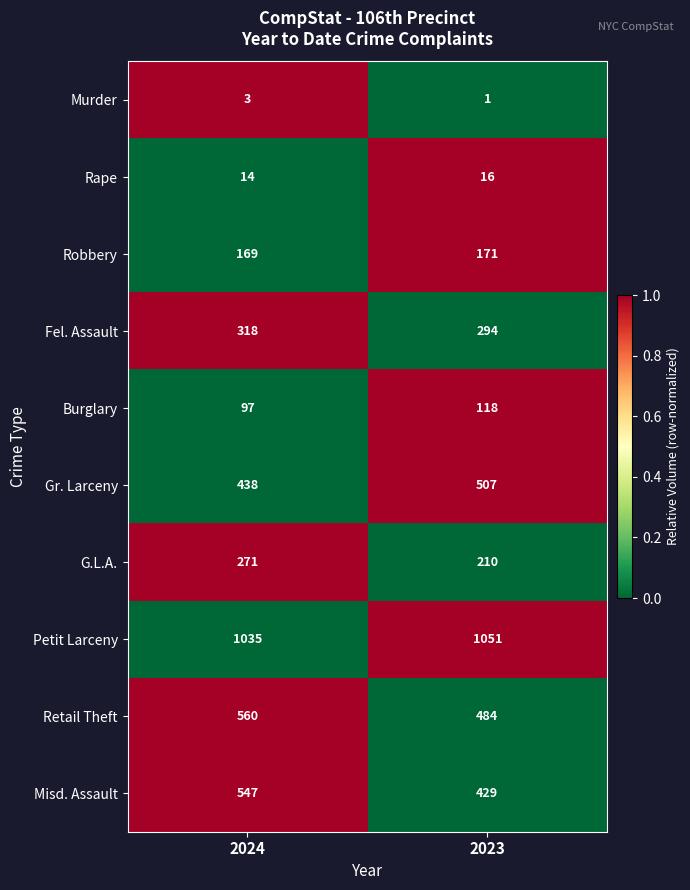

What value does the Retail Theft series have at 2023, to the nearest 5?

485